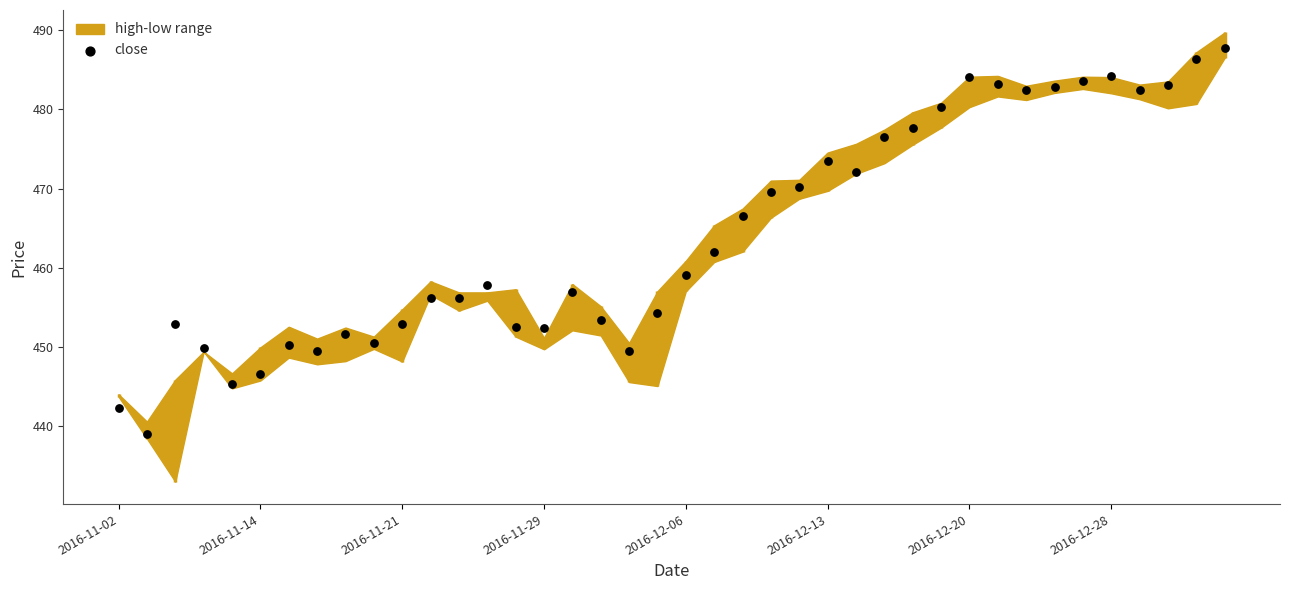

What Y value in the scatter plot is closest to 463?

462.0